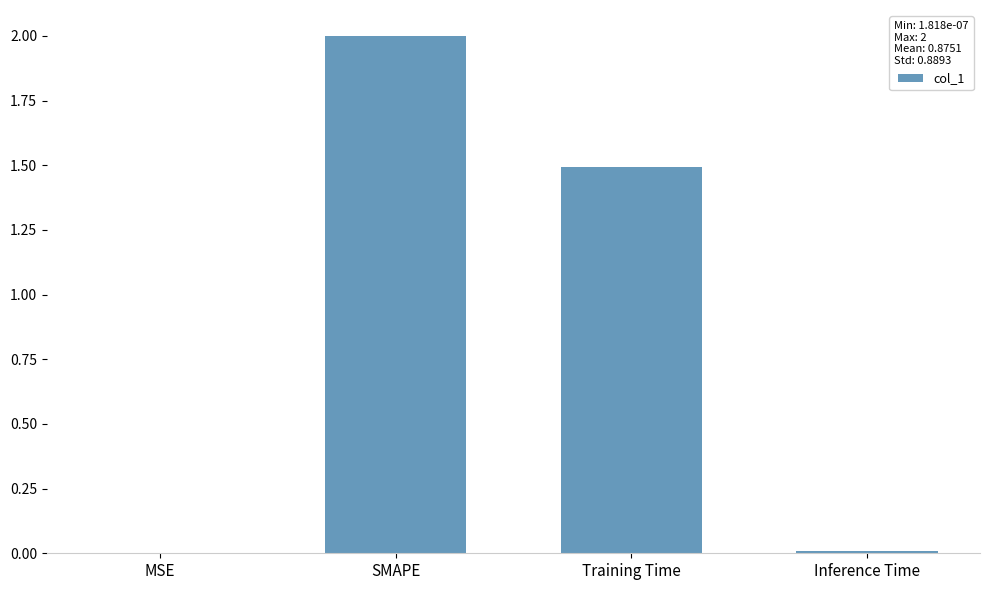

Are the bars horizontal?

No